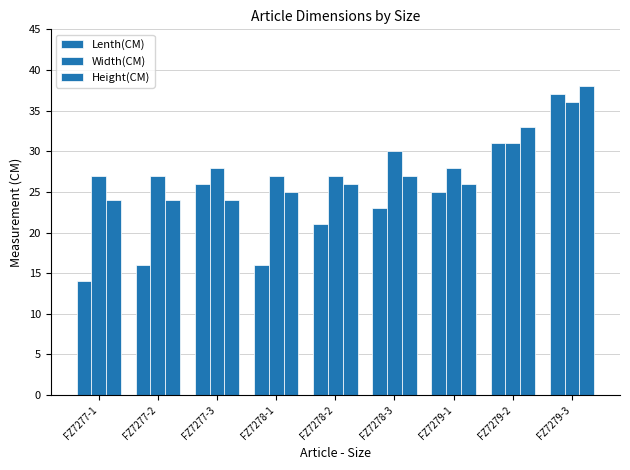

Which has a higher value, FZ7277-3 or FZ7278-1?

FZ7277-3